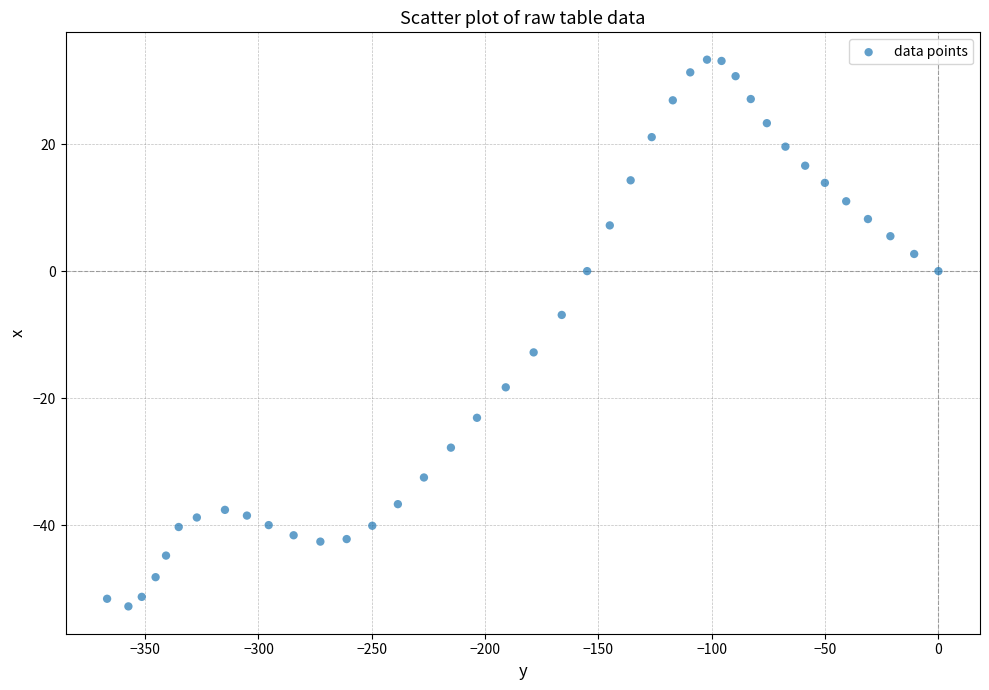

What is the range of X values (max minus min)?

366.8